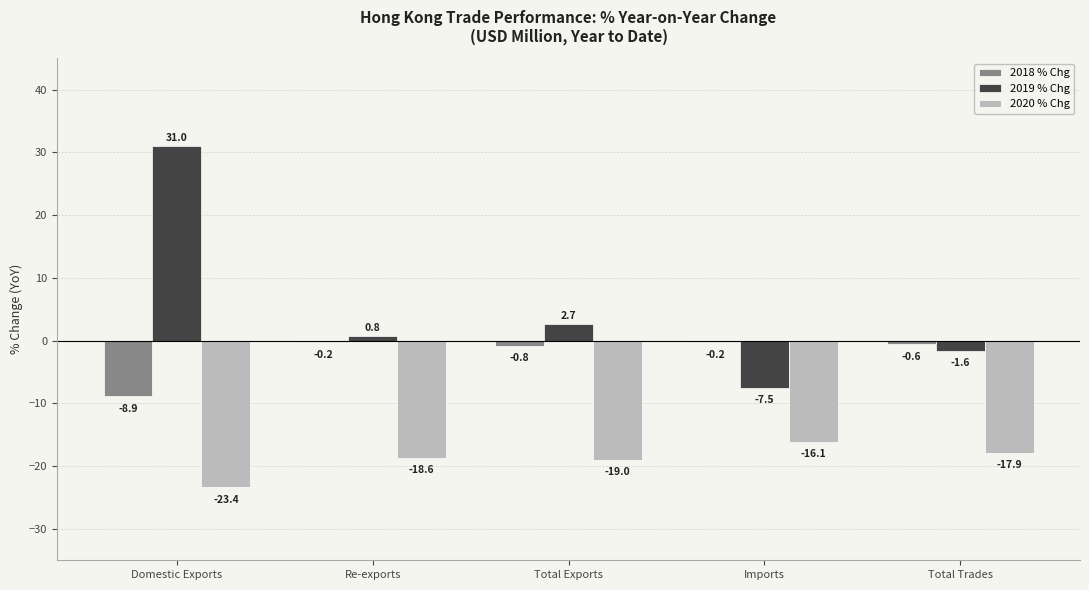

The value of 2020 % Chg at Total Exports is -19.0. True or false?

True